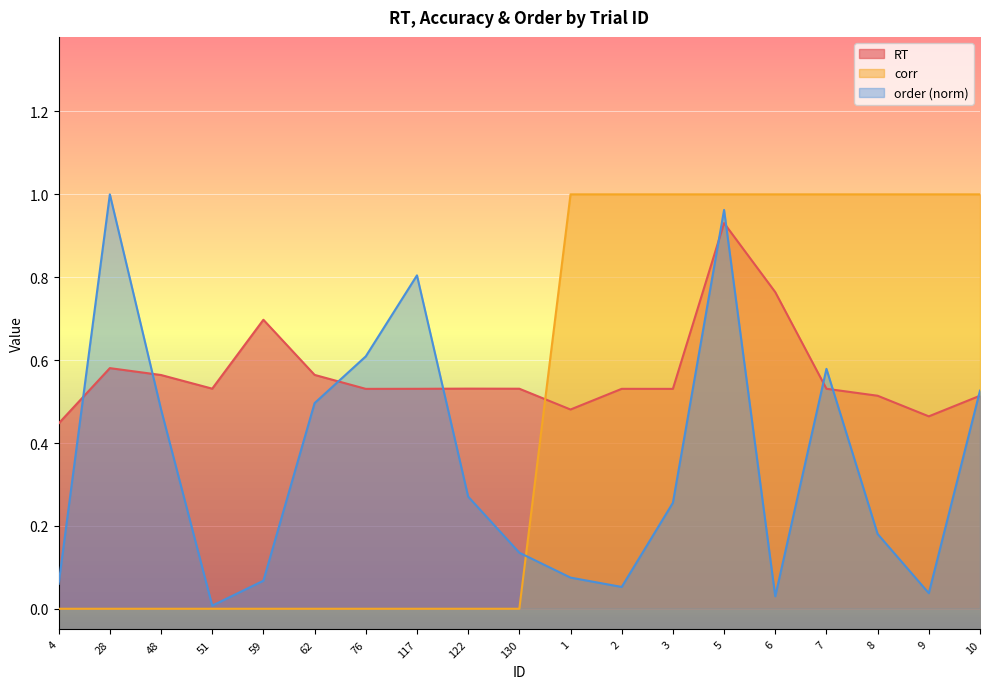

At how many categories does at least one series exceed 0?

19